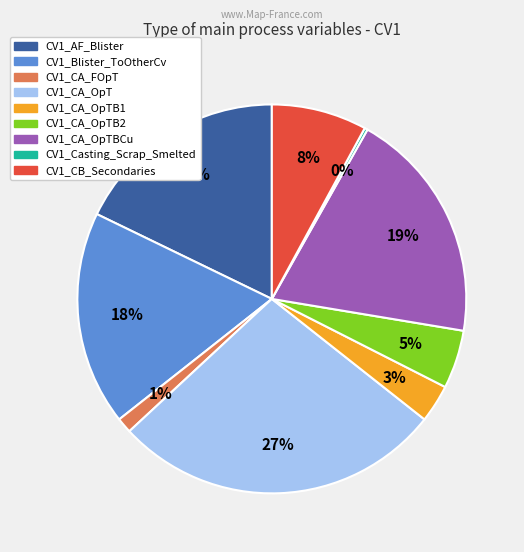

To the nearest percent, what is the average slice percentage?

11%